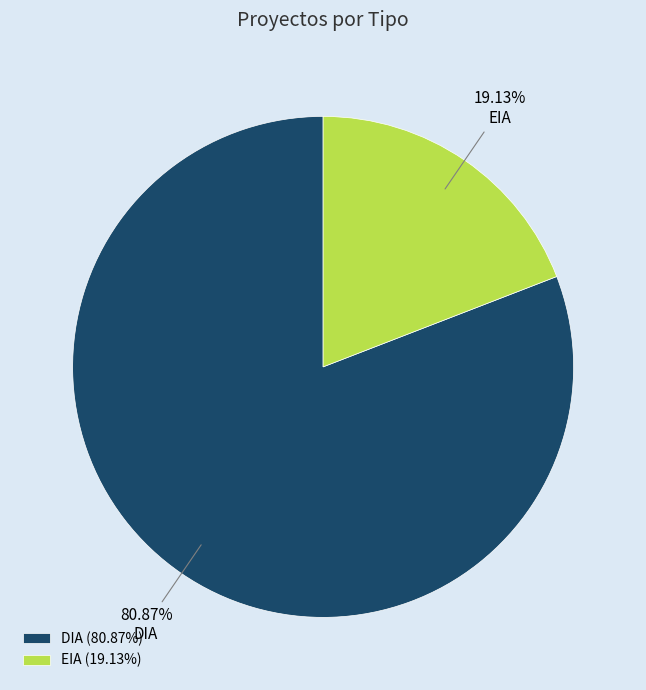

How many slices are in this pie chart?

2